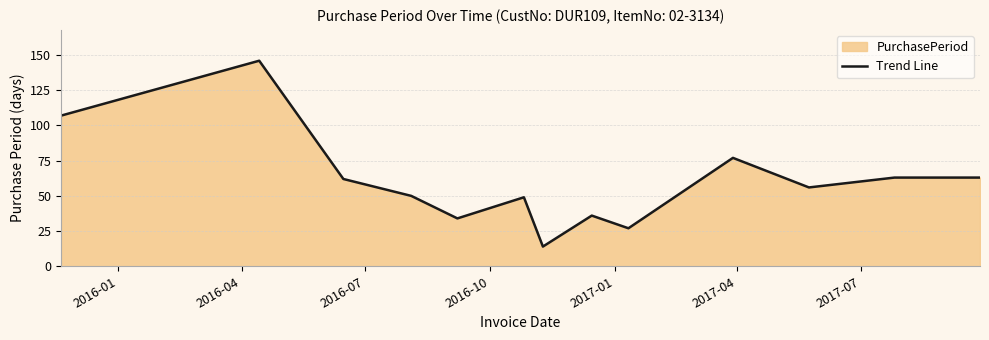

How many lines are shown in the chart?

1